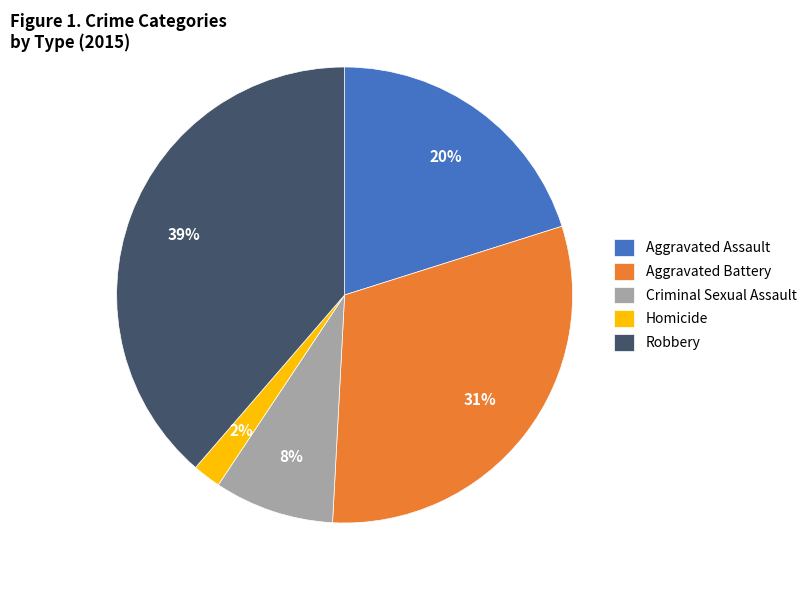

Is the sum of Homicide and Aggravated Assault greater than half?

No